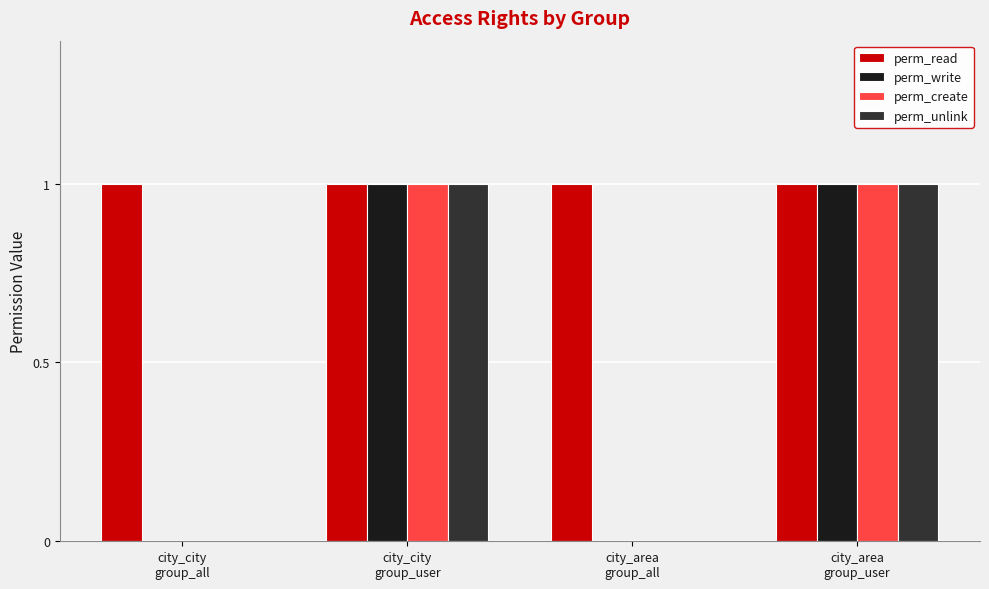

What is the maximum value for perm_create?

1